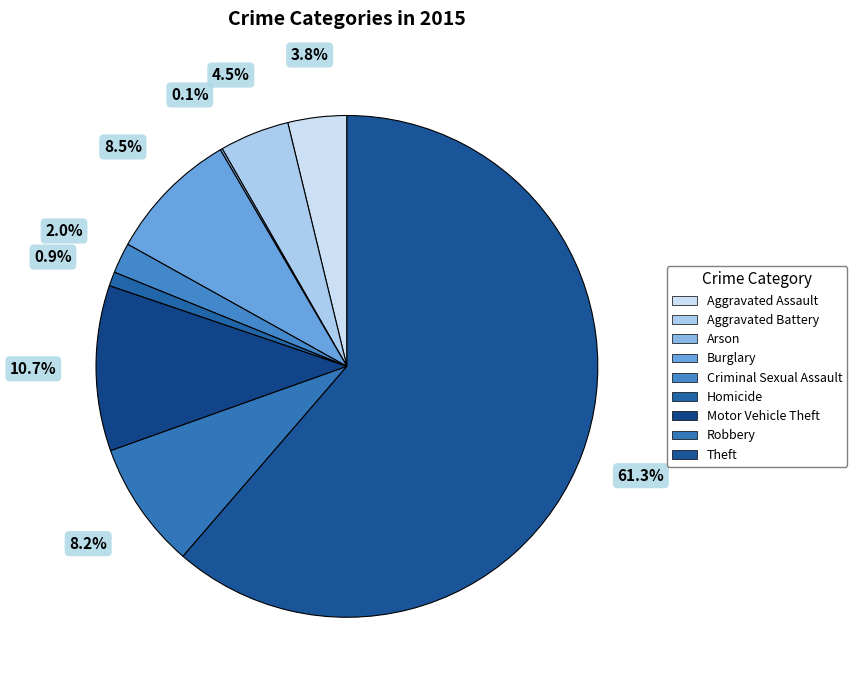

Count the number of slices in the pie.

9